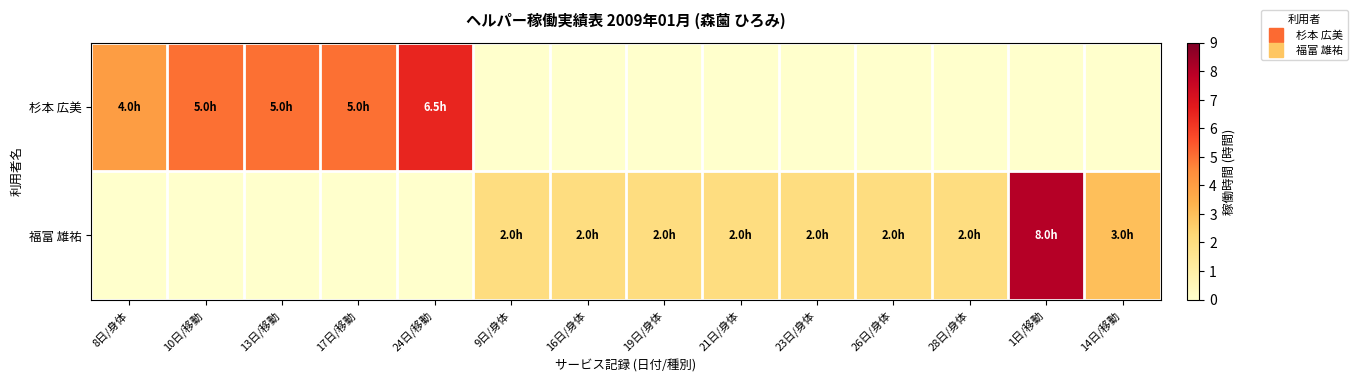

Reading left to right, transcribe all the data shown in this chart.

杉本 広美: 8日/身体=4.0	10日/移動=5.0	13日/移動=5.0	17日/移動=5.0	24日/移動=6.5	9日/身体=0.0	16日/身体=0.0	19日/身体=0.0	21日/身体=0.0	23日/身体=0.0	26日/身体=0.0	28日/身体=0.0	1日/移動=0.0	14日/移動=0.0
福富 雄祐: 8日/身体=0.0	10日/移動=0.0	13日/移動=0.0	17日/移動=0.0	24日/移動=0.0	9日/身体=2.0	16日/身体=2.0	19日/身体=2.0	21日/身体=2.0	23日/身体=2.0	26日/身体=2.0	28日/身体=2.0	1日/移動=8.0	14日/移動=3.0